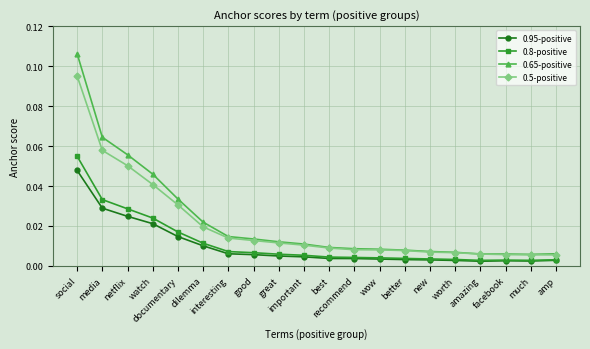

Rank the series by their maximum value, from lowest to highest.

0.95-positive, 0.8-positive, 0.5-positive, 0.65-positive